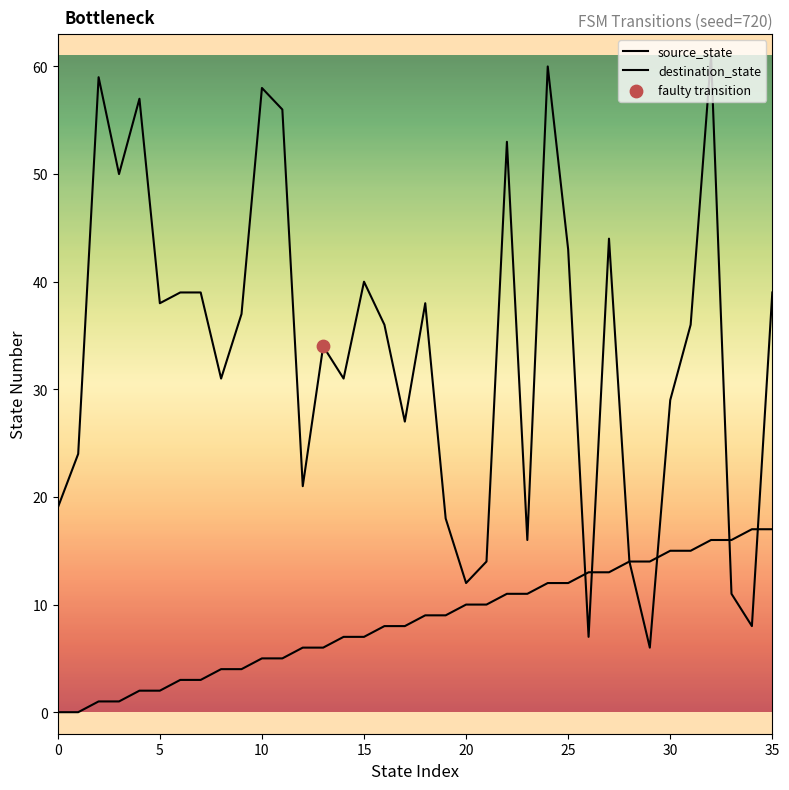

At how many categories does at least one series exceed 13?

34